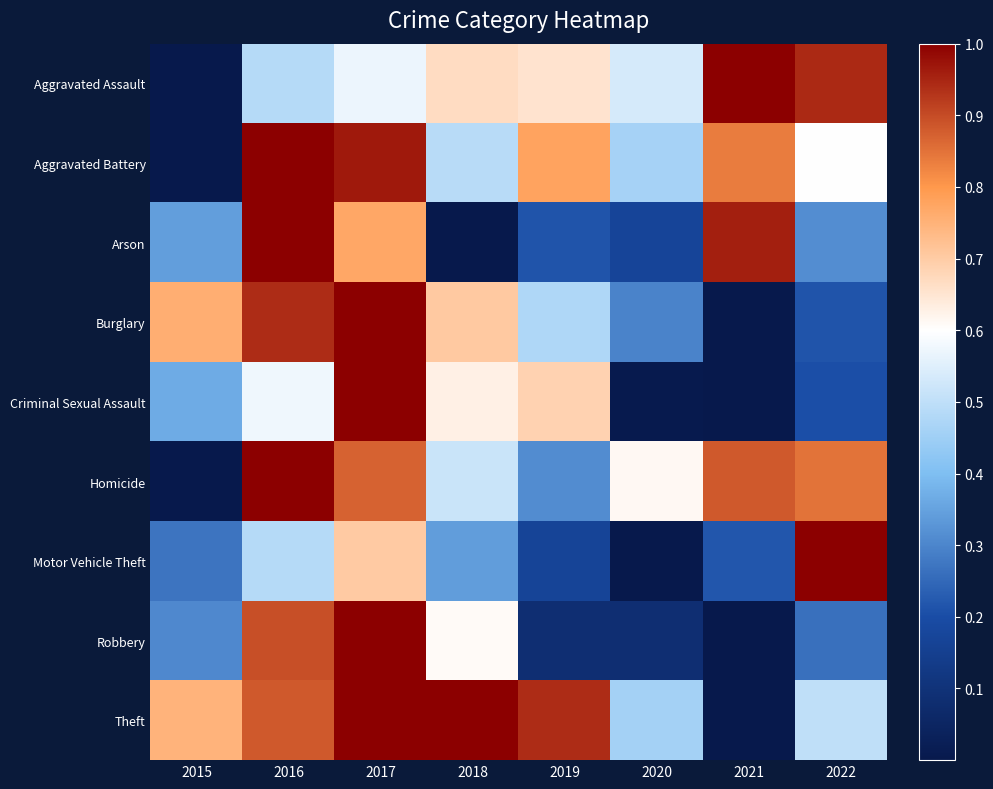

Between 2016 and 2020, which series saw the biggest shift?

Arson